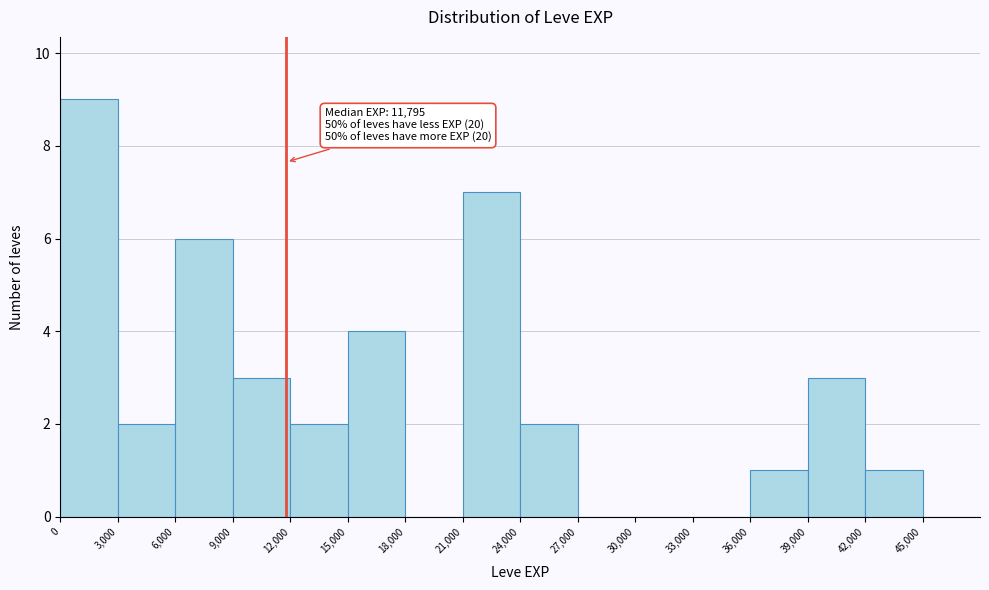

Over which range of the x-axis is the bar tallest?

0 to 3000